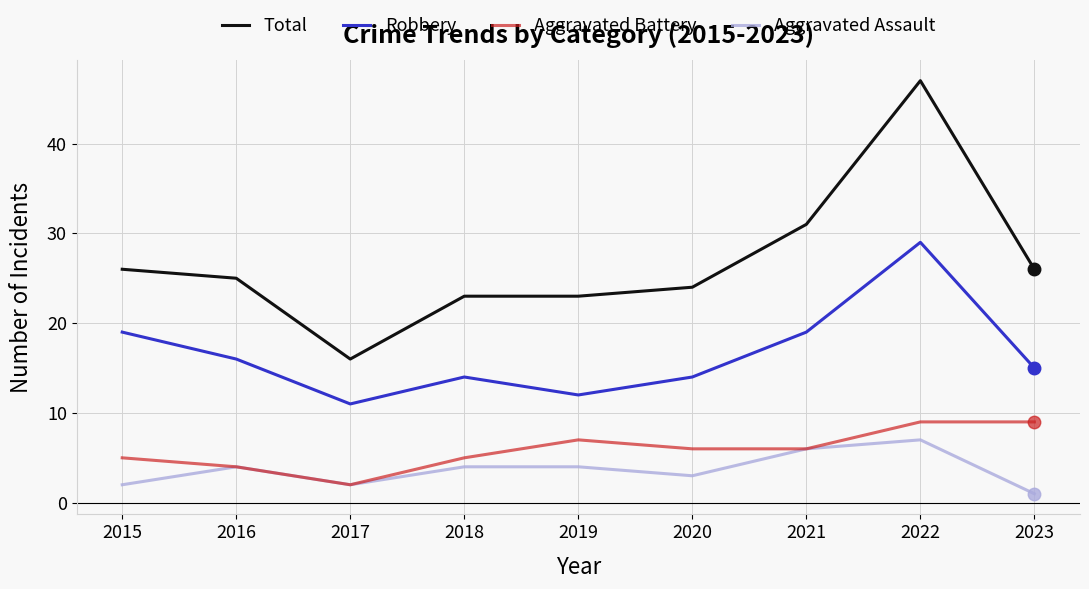

What are all the series names shown in the legend?

Total, Robbery, Aggravated Battery, Aggravated Assault